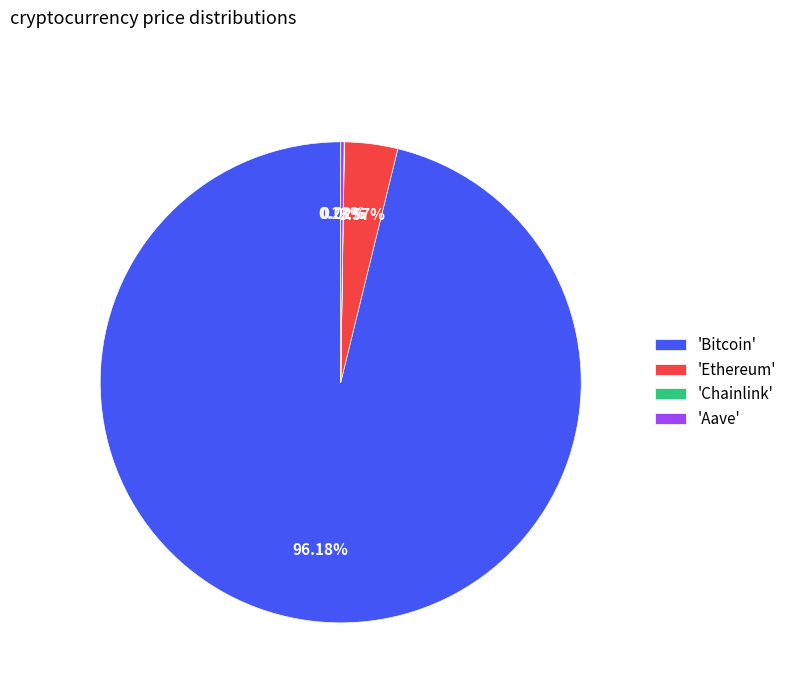

What is the majority slice?

'Bitcoin'